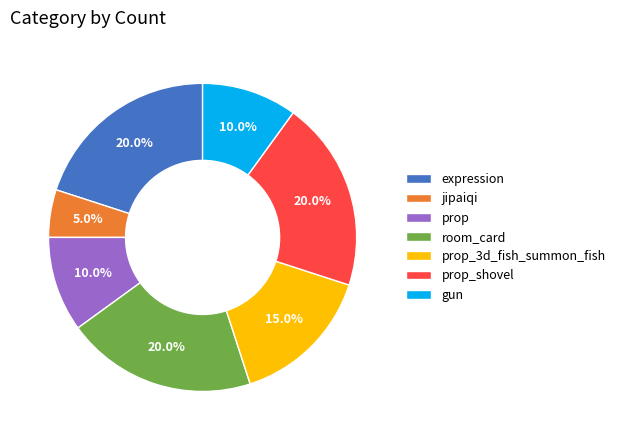

Which has a higher value, expression or jipaiqi?

expression